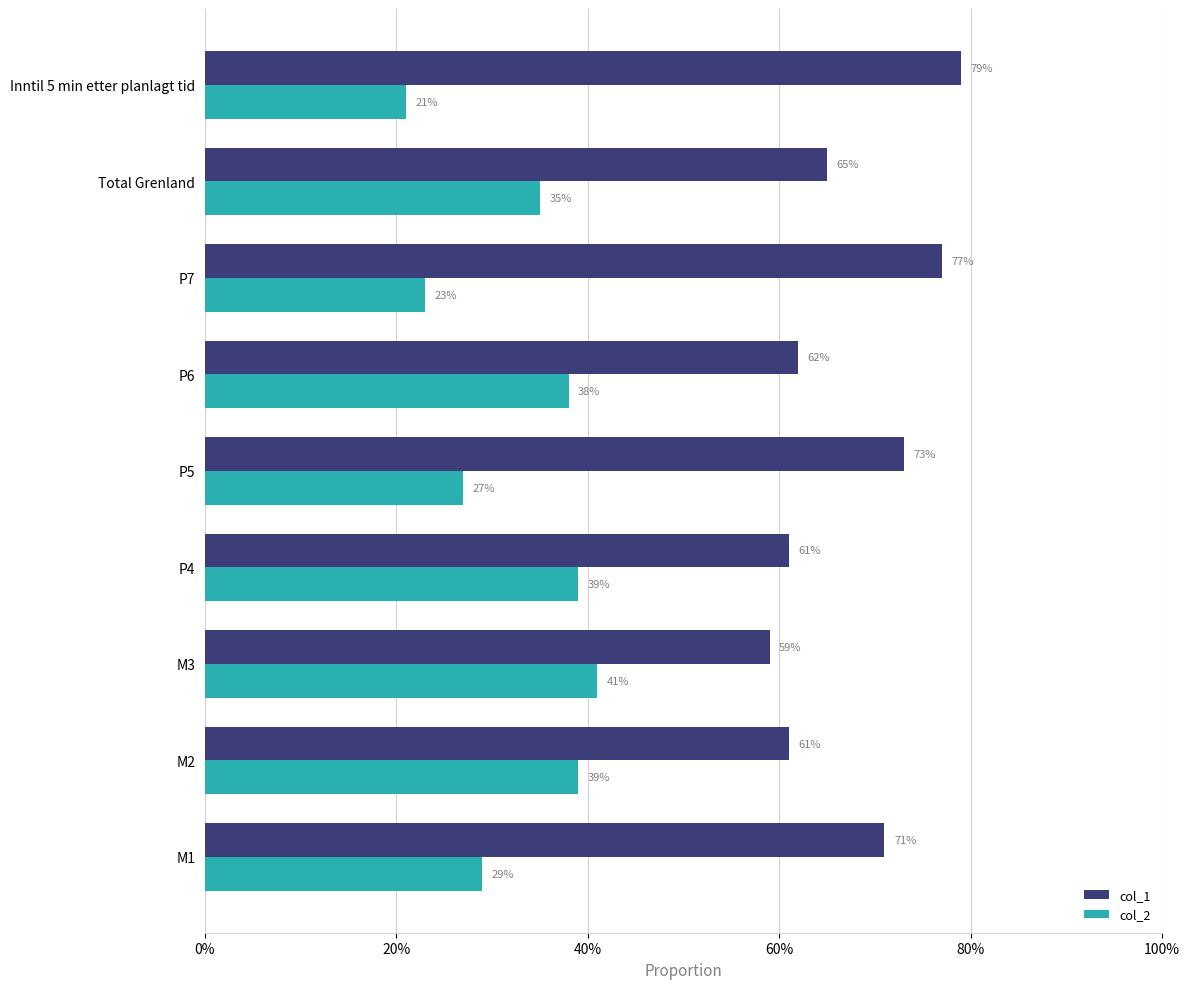

What are all the series names shown in the legend?

col_1, col_2